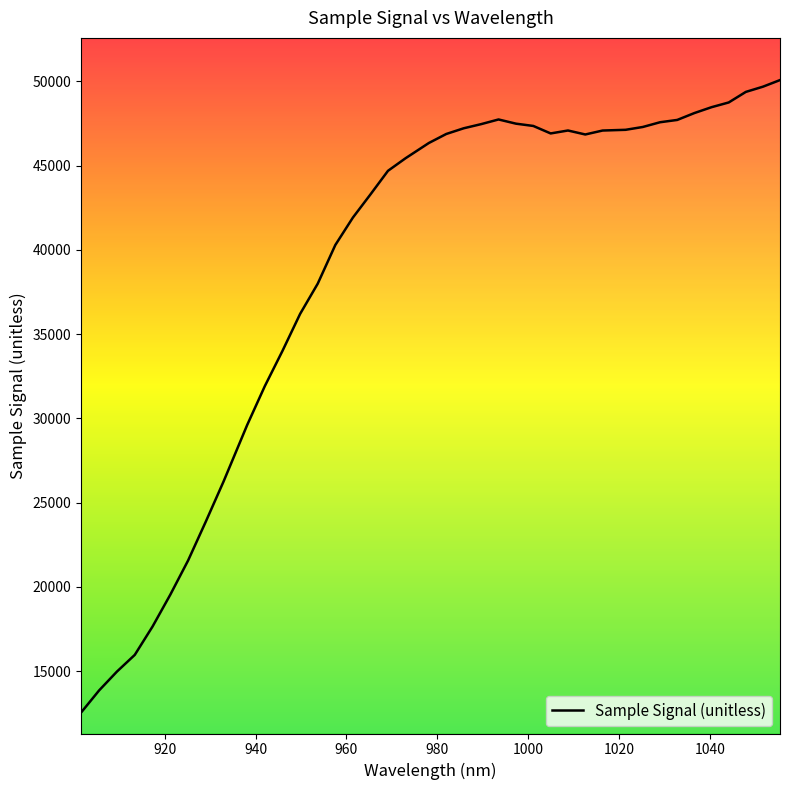

What is the label of the 2nd point from the right?

1051.627917